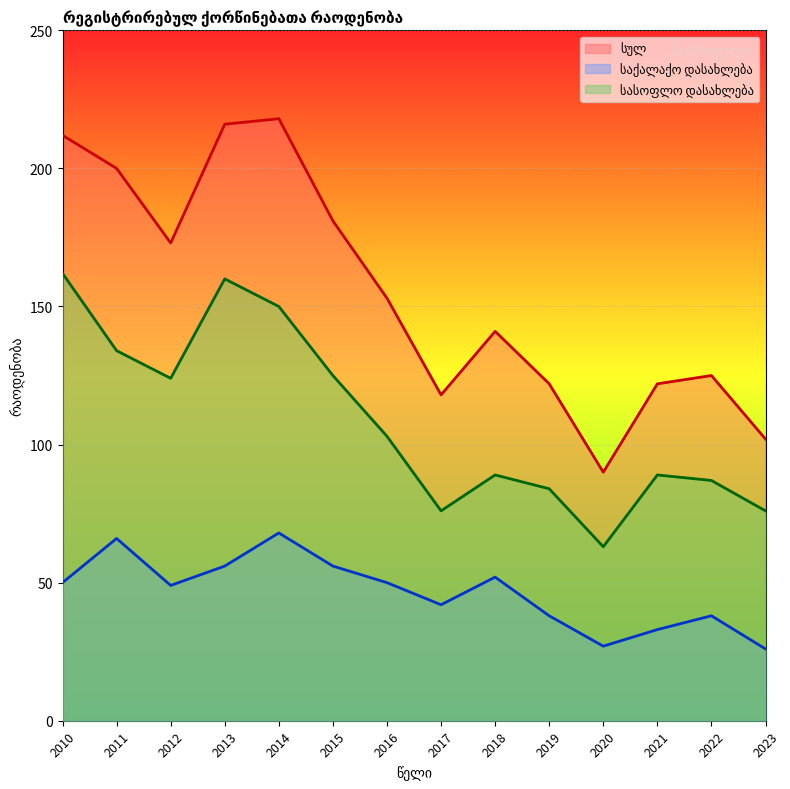

What is the sum of the საქალაქო დასახლება values at 2020 and 2016?

77